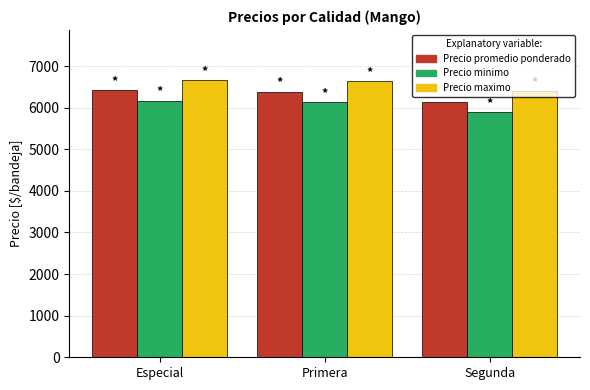

What is the approximate value of Precio promedio ponderado at Segunda, to the nearest 10?

6140